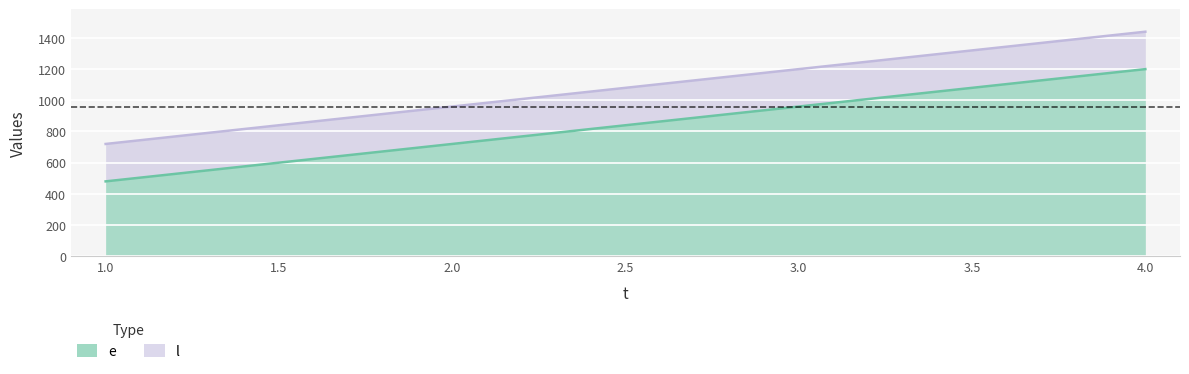

Rank the series by their maximum value, from lowest to highest.

e, l